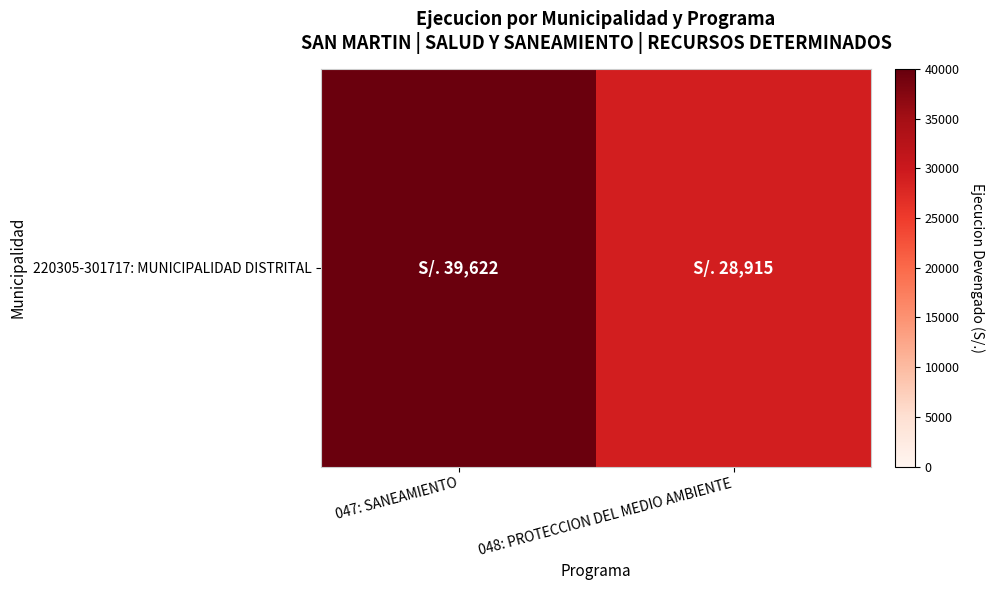

What is the difference between the values at 048: PROTECCION DEL MEDIO AMBIENTE and 047: SANEAMIENTO?

10707